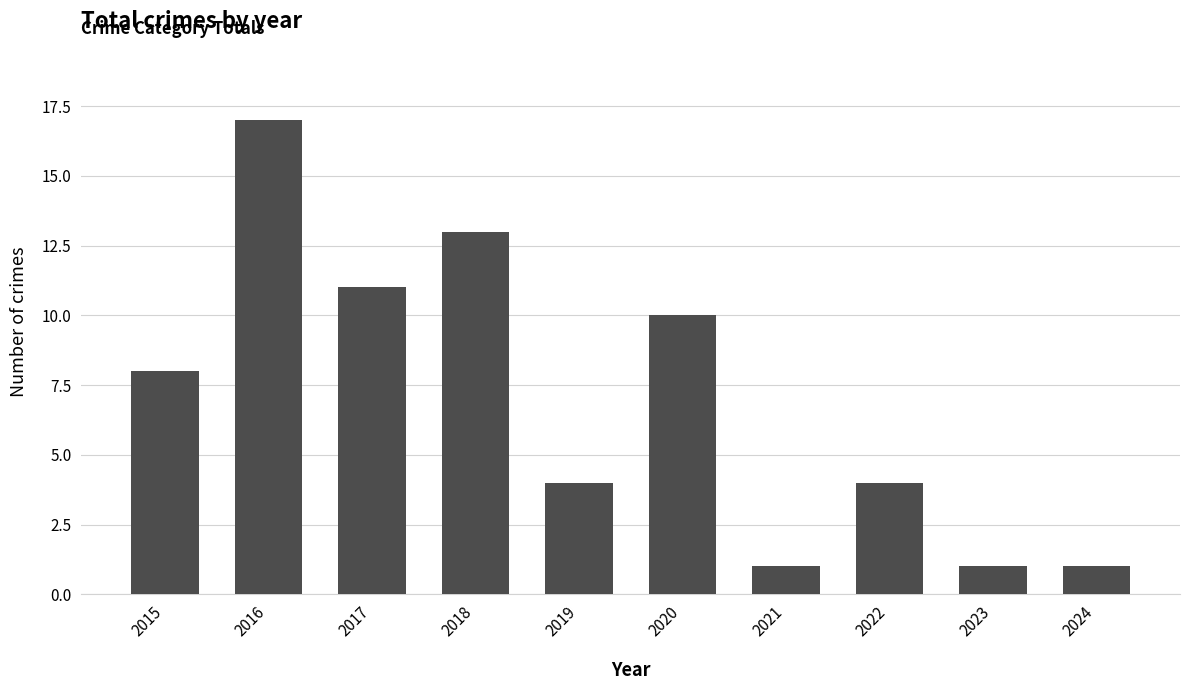

Does the chart contain any negative values?

No